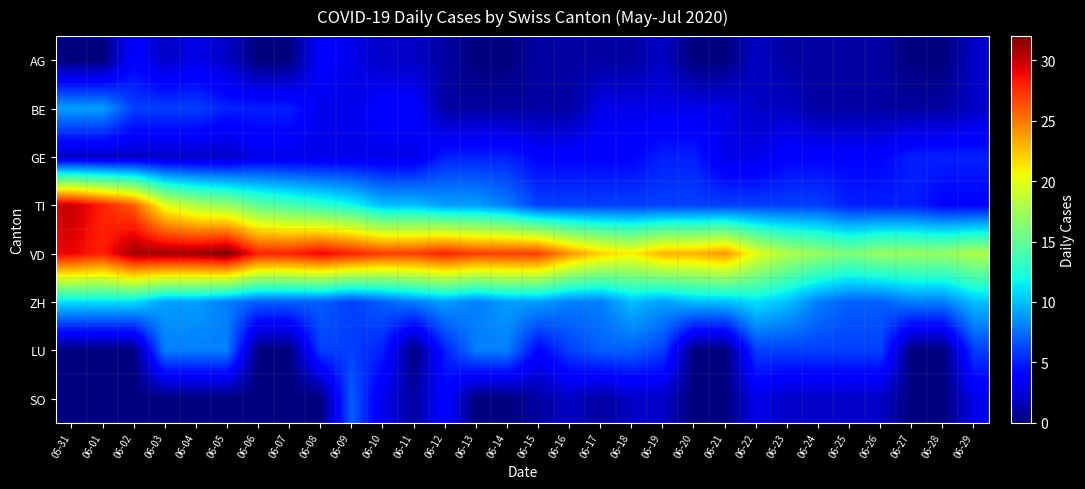

Which series has the largest total across all categories?

VD